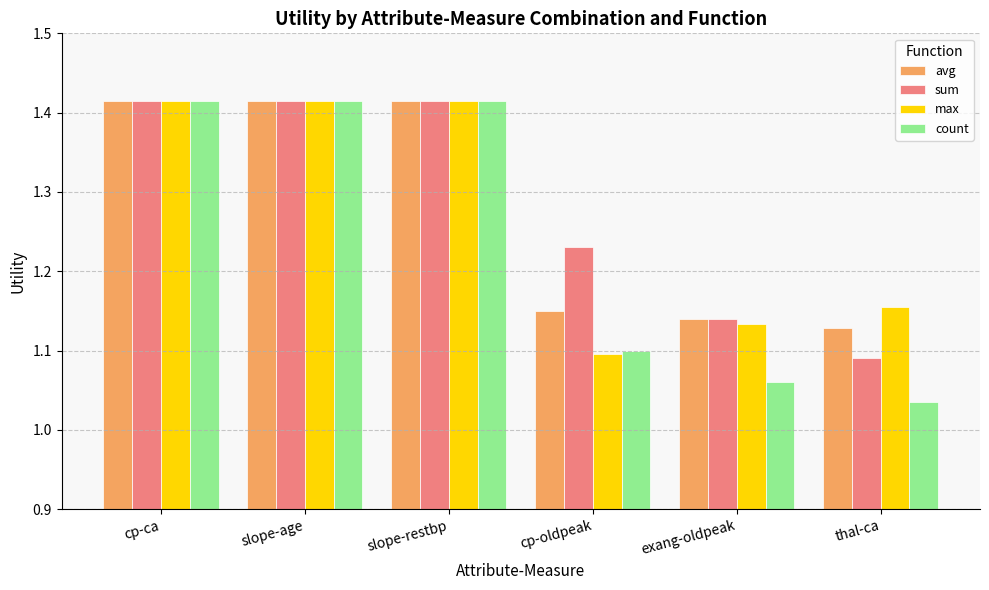

Does the chart contain stacked bars?

No